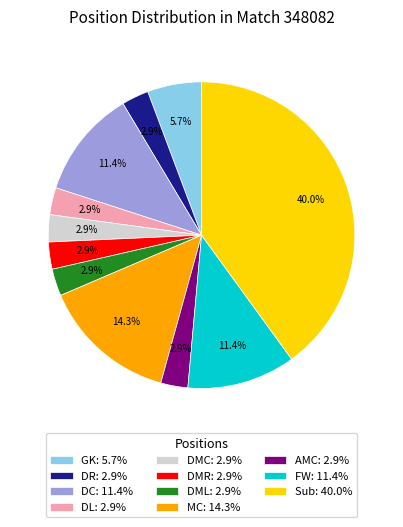

Count the number of slices in the pie.

11